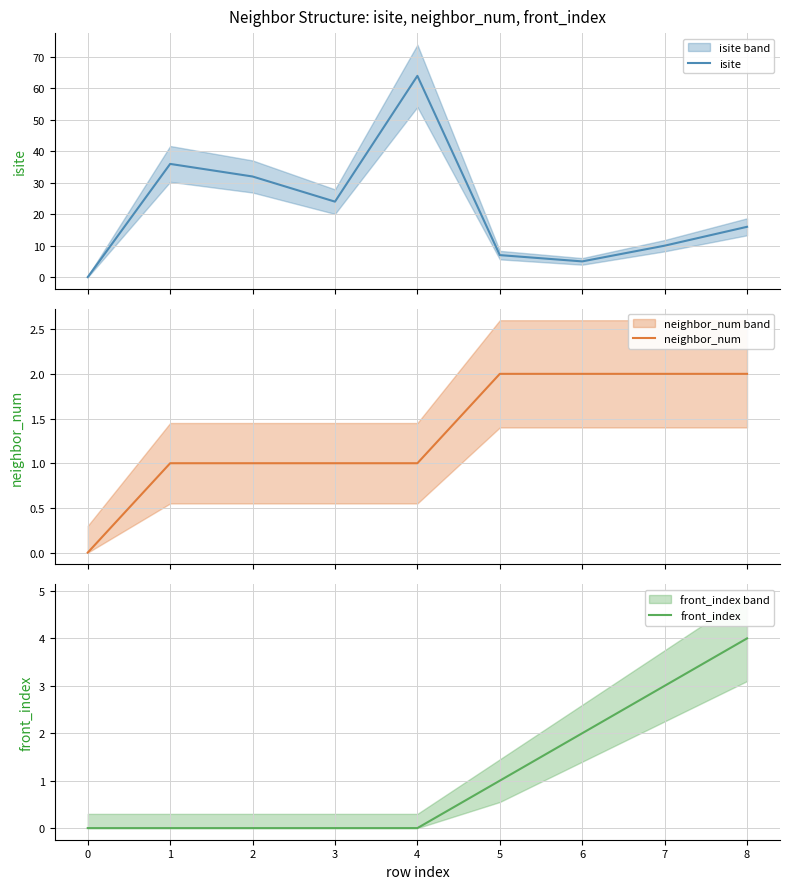

Is it true that front_index equals -2 at 4?

False